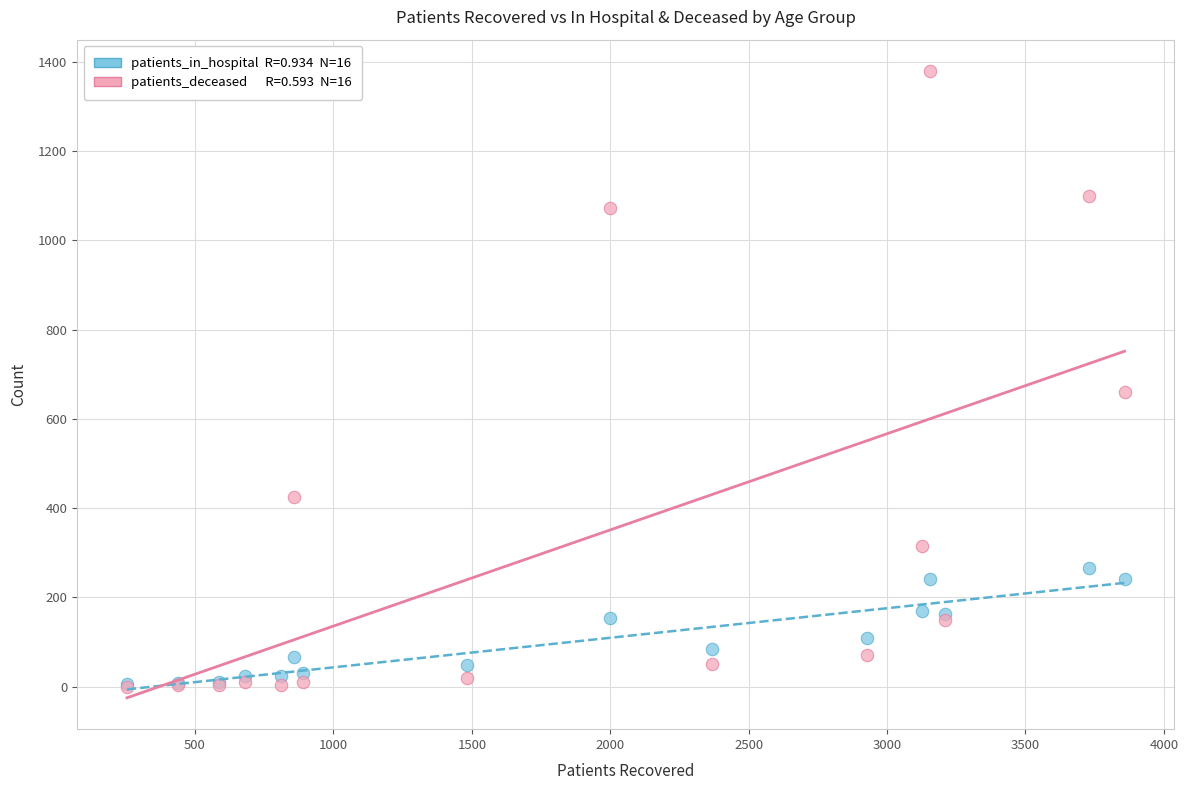

Across all series, what Y value is closest to 690?

660